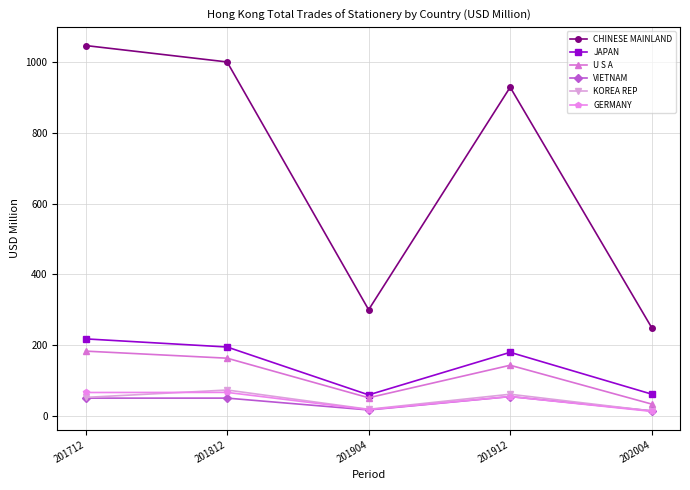

At which label does CHINESE MAINLAND first exceed 929?

201712